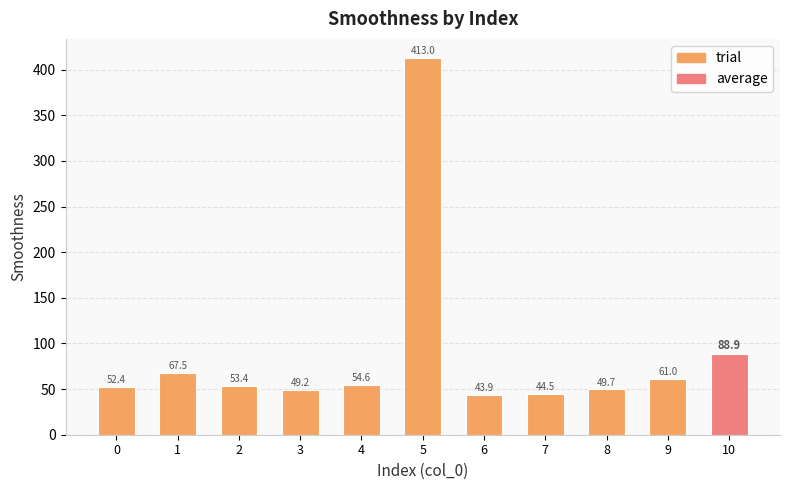

What is the value of the 2nd bar from the left?

67.5